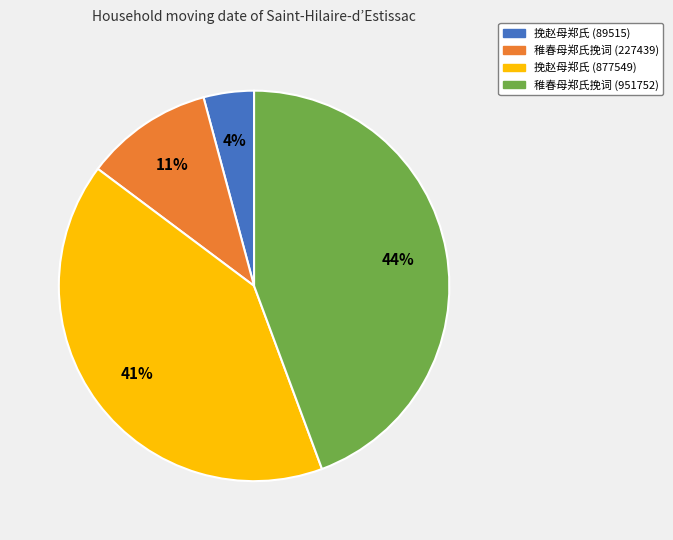

Do 稚春母郑氏挽词 (951752) and 挽赵母郑氏 (89515) together represent more than half of the pie?

No